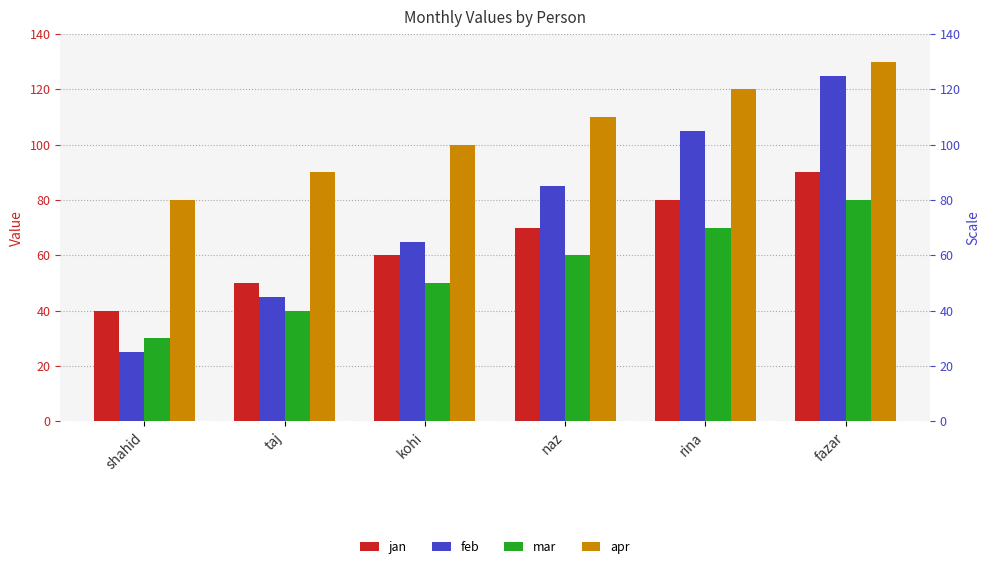

What is the difference between the highest and lowest values at naz?

50